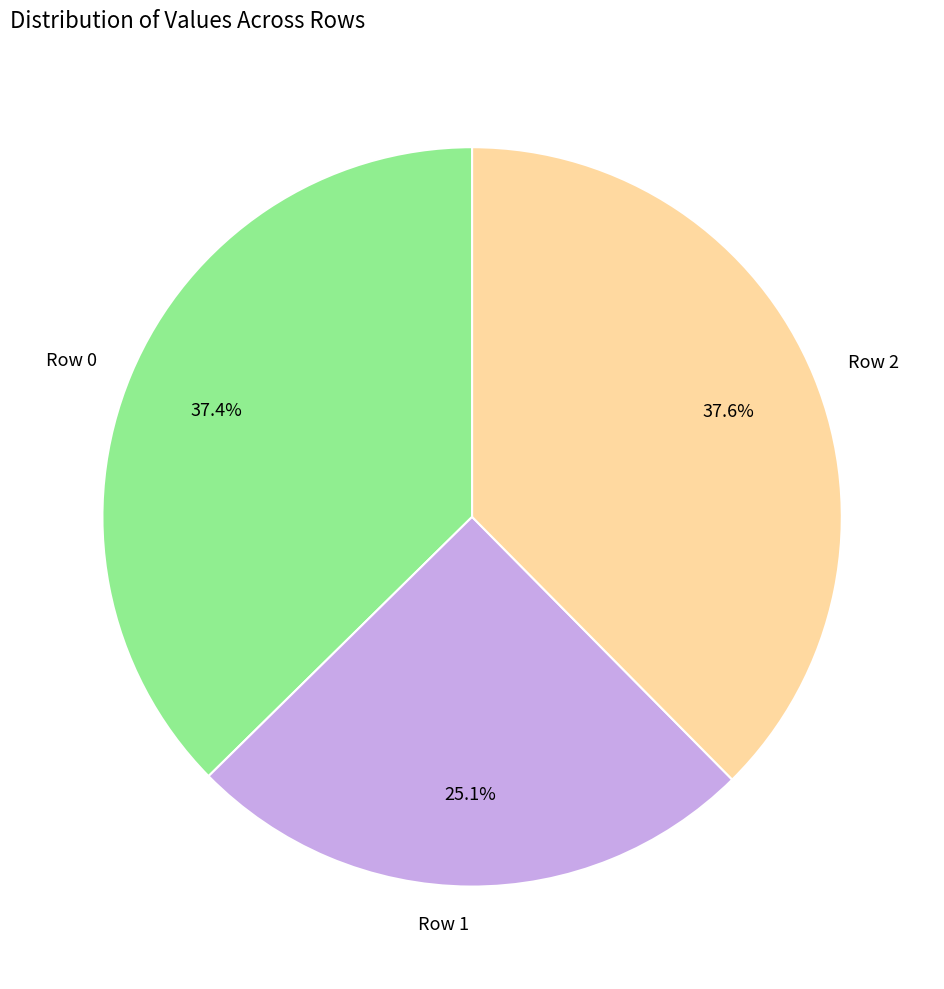

True or false: Row 1 accounts for 25% of the total.

True